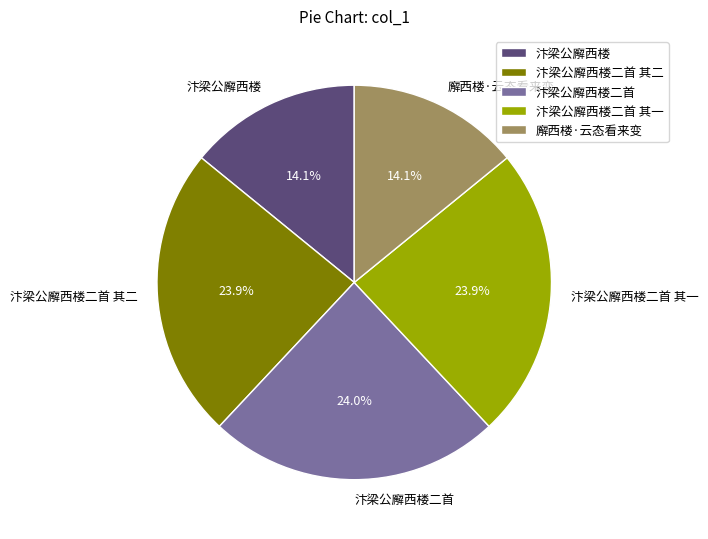

Approximately how many times larger is the value at 廨西楼·云态看来变 compared to 汴梁公廨西楼二首 其二?

0.6